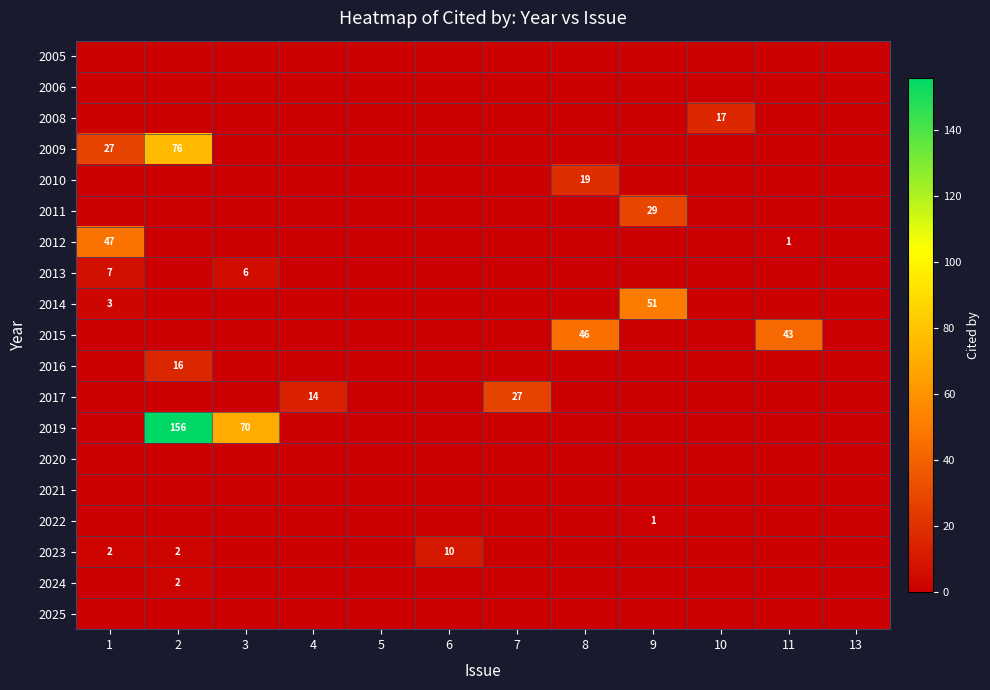

Is it true that 2011 equals 17 at 9?

False